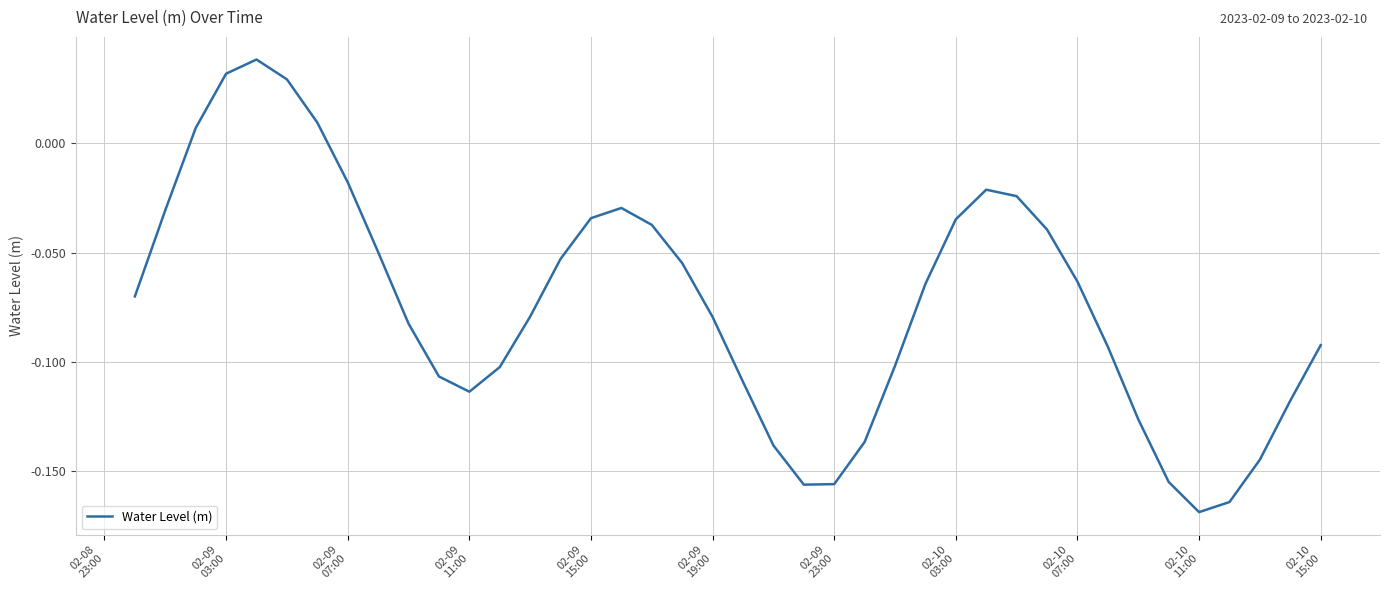

What is the sum of all values?

-2.9